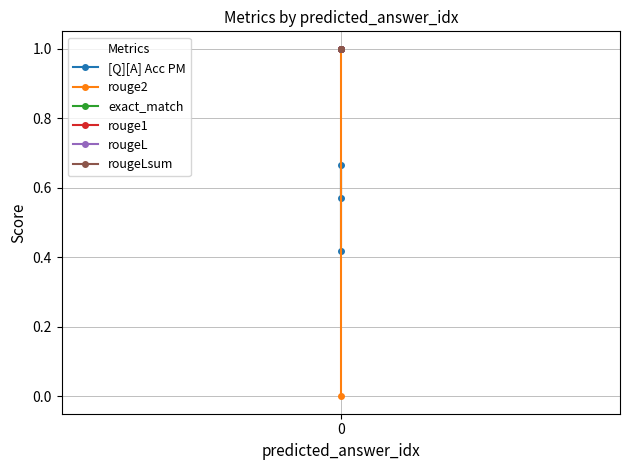

What is the difference between the maximum and minimum values in the [Q][A] Acc PM series?

0.2